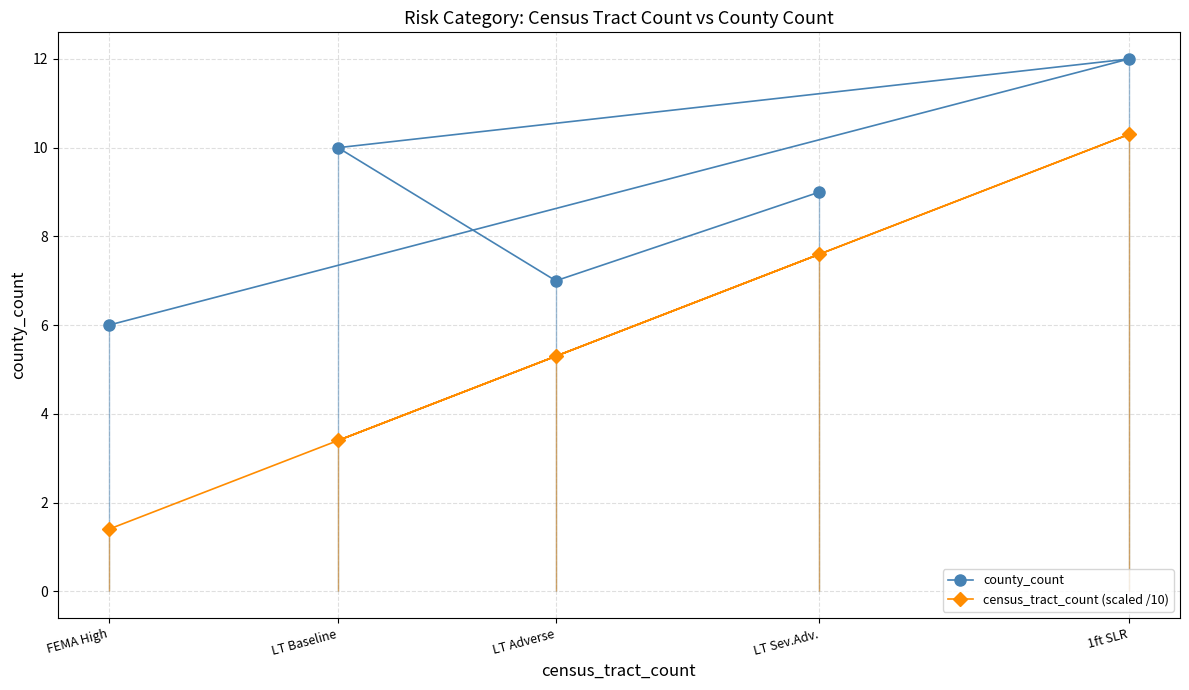

What is the difference between the highest and lowest values at 1ft SLR?

1.7